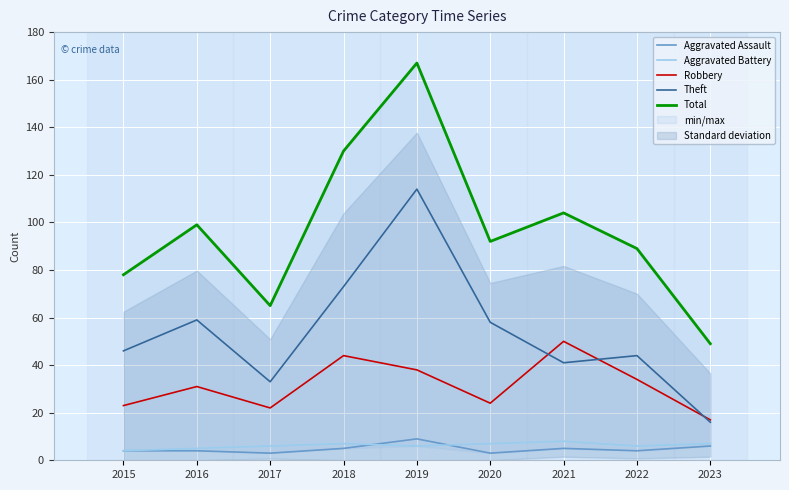

Is it true that Robbery equals 31 at 2016?

True